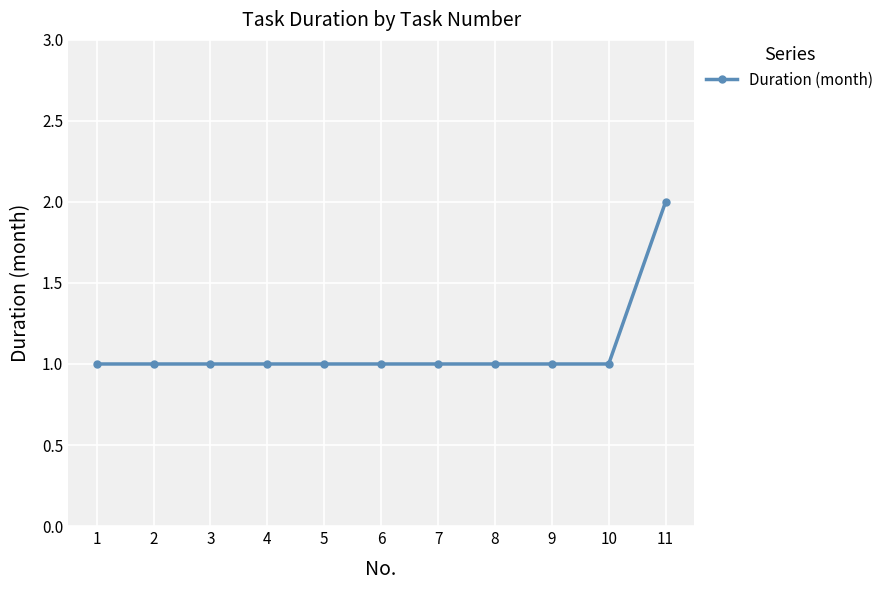

Count the values in the range 1 to 2.

11